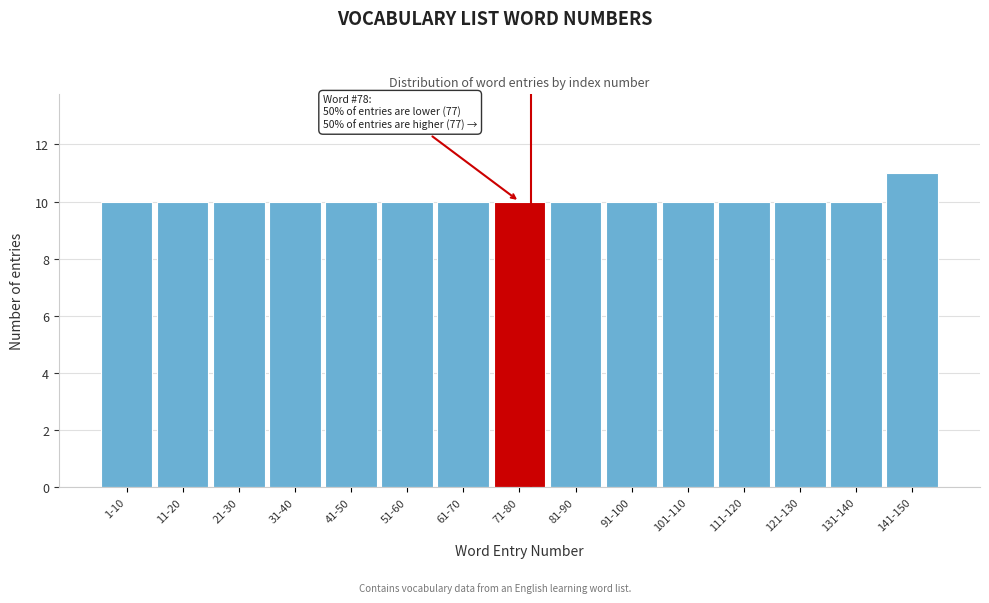

Reading left to right, what are all the values shown in this chart?

1-10=10	11-20=10	21-30=10	31-40=10	41-50=10	51-60=10	61-70=10	71-80=10	81-90=10	91-100=10	101-110=10	111-120=10	121-130=10	131-140=10	141-150=11